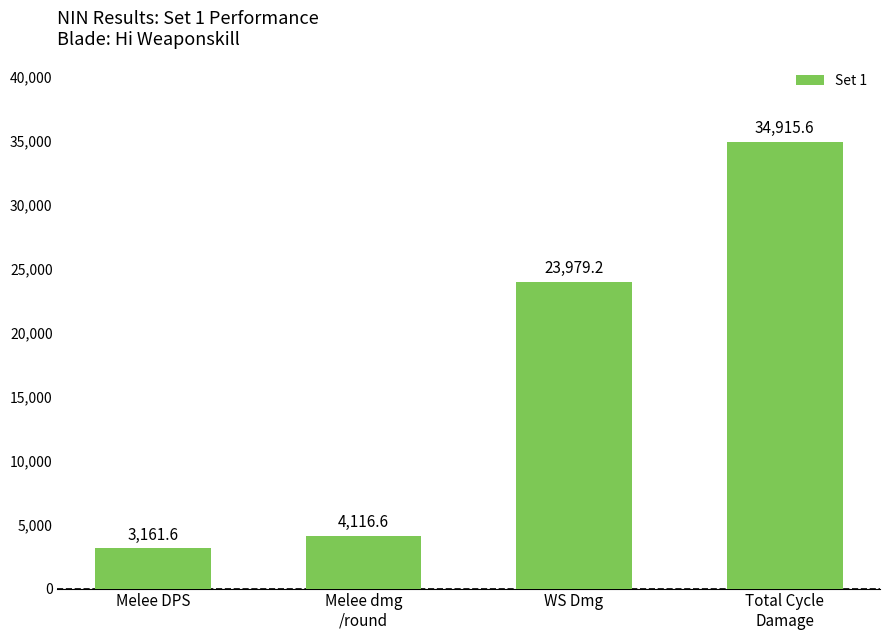

At which label does the data first exceed 23979?

WS Dmg